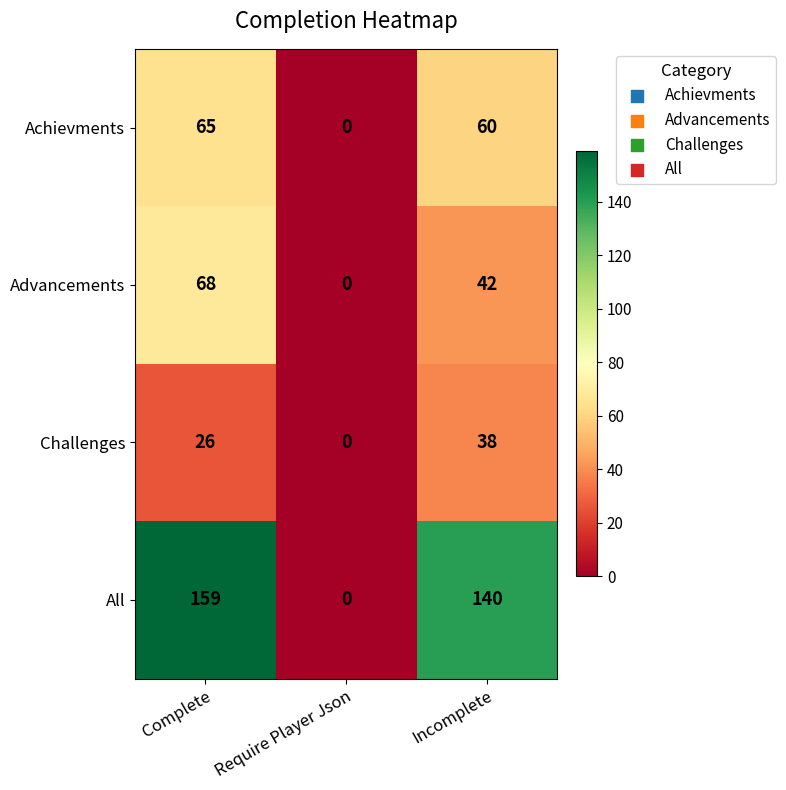

Which series has the widest spread of values?

All